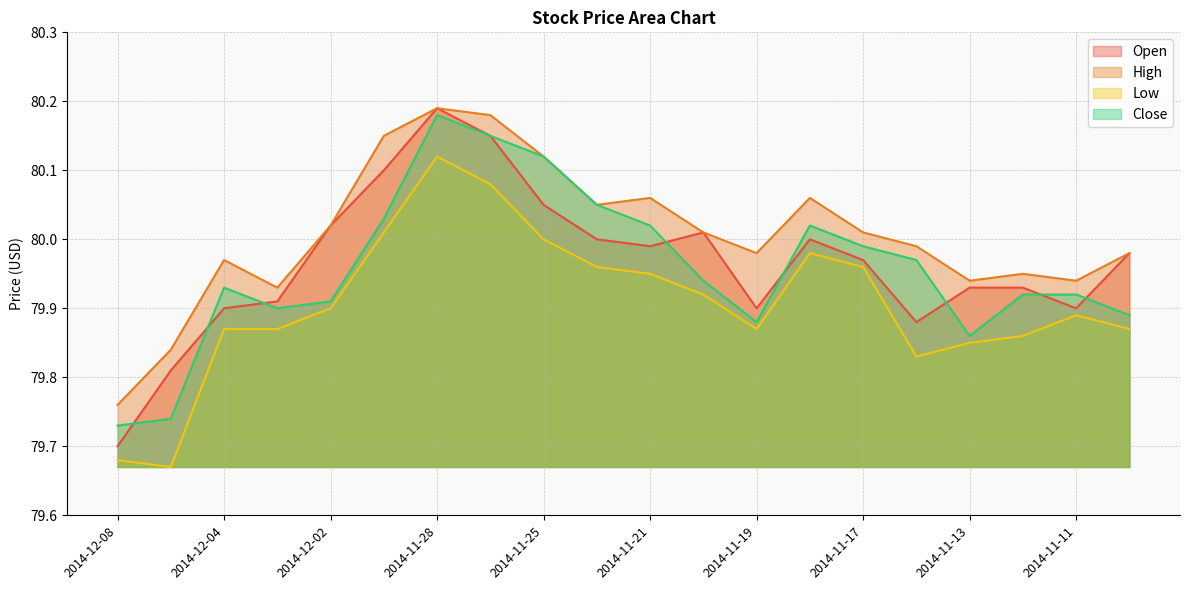

At which label does High reach its peak?

2014-11-28